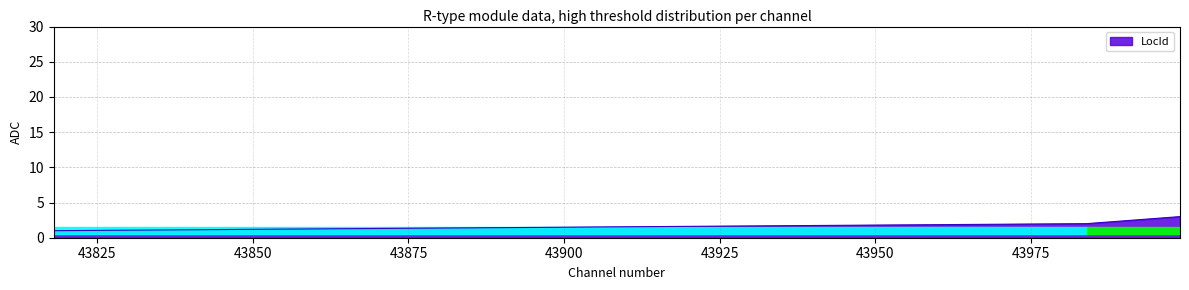

Reading left to right, list all the values displayed in this chart.

1	2	3